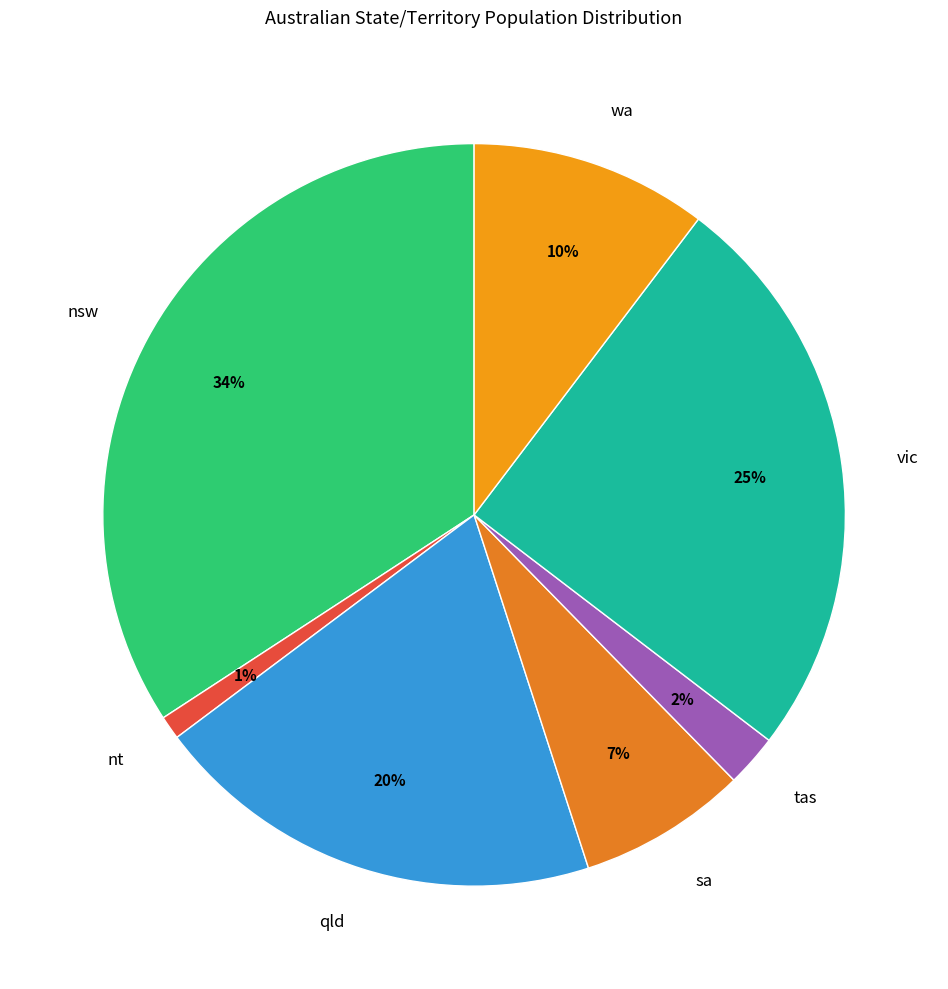

What percentage is the wa slice, to the nearest percent?

10%